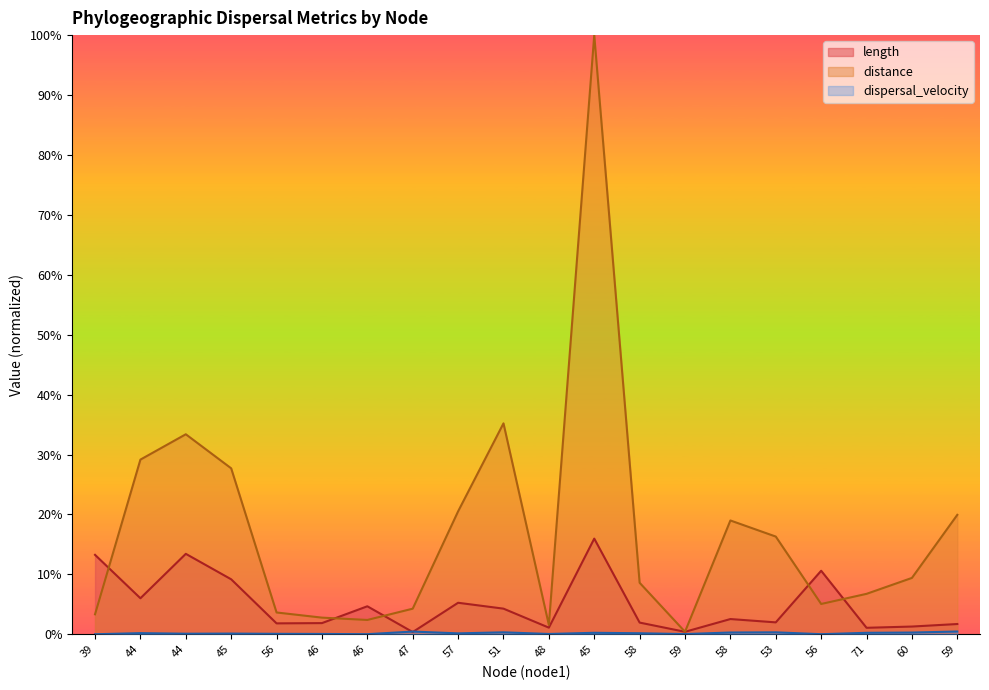

Reading left to right, list all the values displayed in this chart.

length: 39=0.1	44=0.1	44=0.1	45=0.1	56=0.0	46=0.0	46=0.0	47=0.0	57=0.1	51=0.0	48=0.0	45=0.2	58=0.0	59=0.0	58=0.0	53=0.0	56=0.1	71=0.0	60=0.0	59=0.0
distance: 39=0.0	44=0.3	44=0.3	45=0.3	56=0.0	46=0.0	46=0.0	47=0.0	57=0.2	51=0.4	48=0.0	45=1.0	58=0.1	59=0.0	58=0.2	53=0.2	56=0.1	71=0.1	60=0.1	59=0.2
dispersal_velocity: 39=0.0	44=0.0	44=0.0	45=0.0	56=0.0	46=0.0	46=0.0	47=0.0	57=0.0	51=0.0	48=0.0	45=0.0	58=0.0	59=0.0	58=0.0	53=0.0	56=0.0	71=0.0	60=0.0	59=0.0